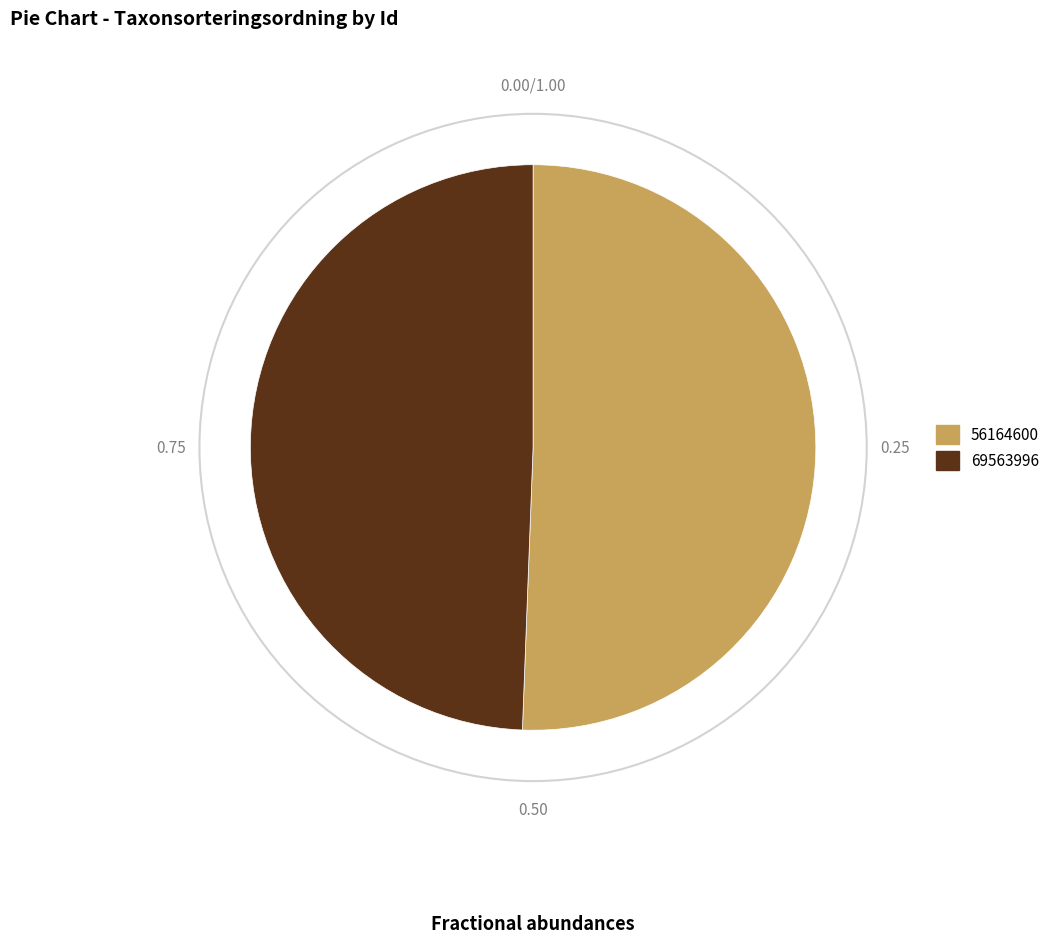

How many segments does this pie chart have?

2